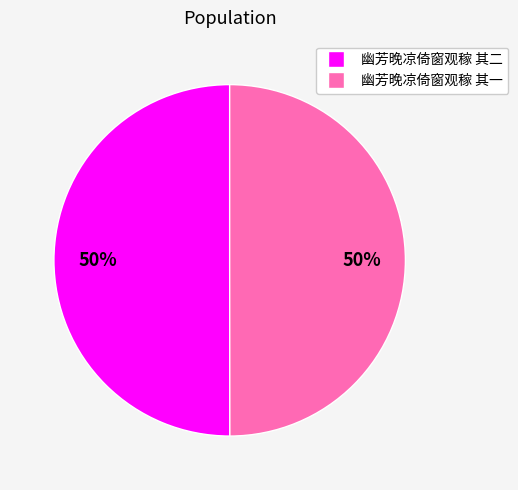

What is the ratio of the value at 幽芳晚凉倚窗观稼 其二 to the value at 幽芳晚凉倚窗观稼 其一?

1.0